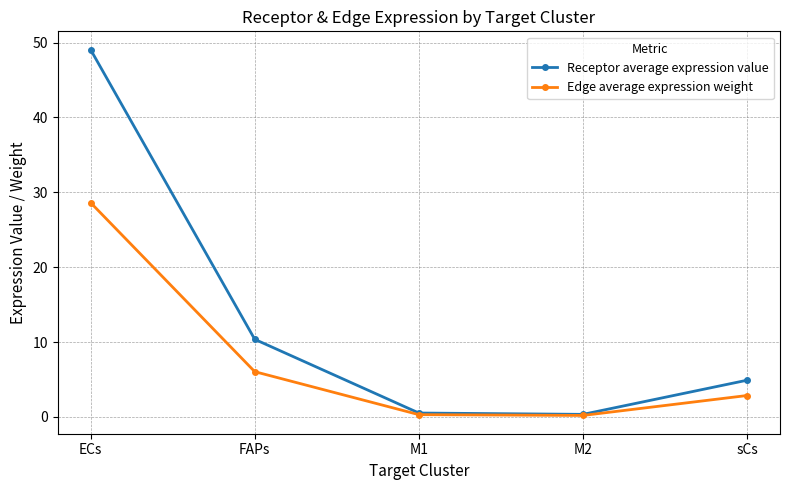

At which category is the sum across all series the highest?

ECs